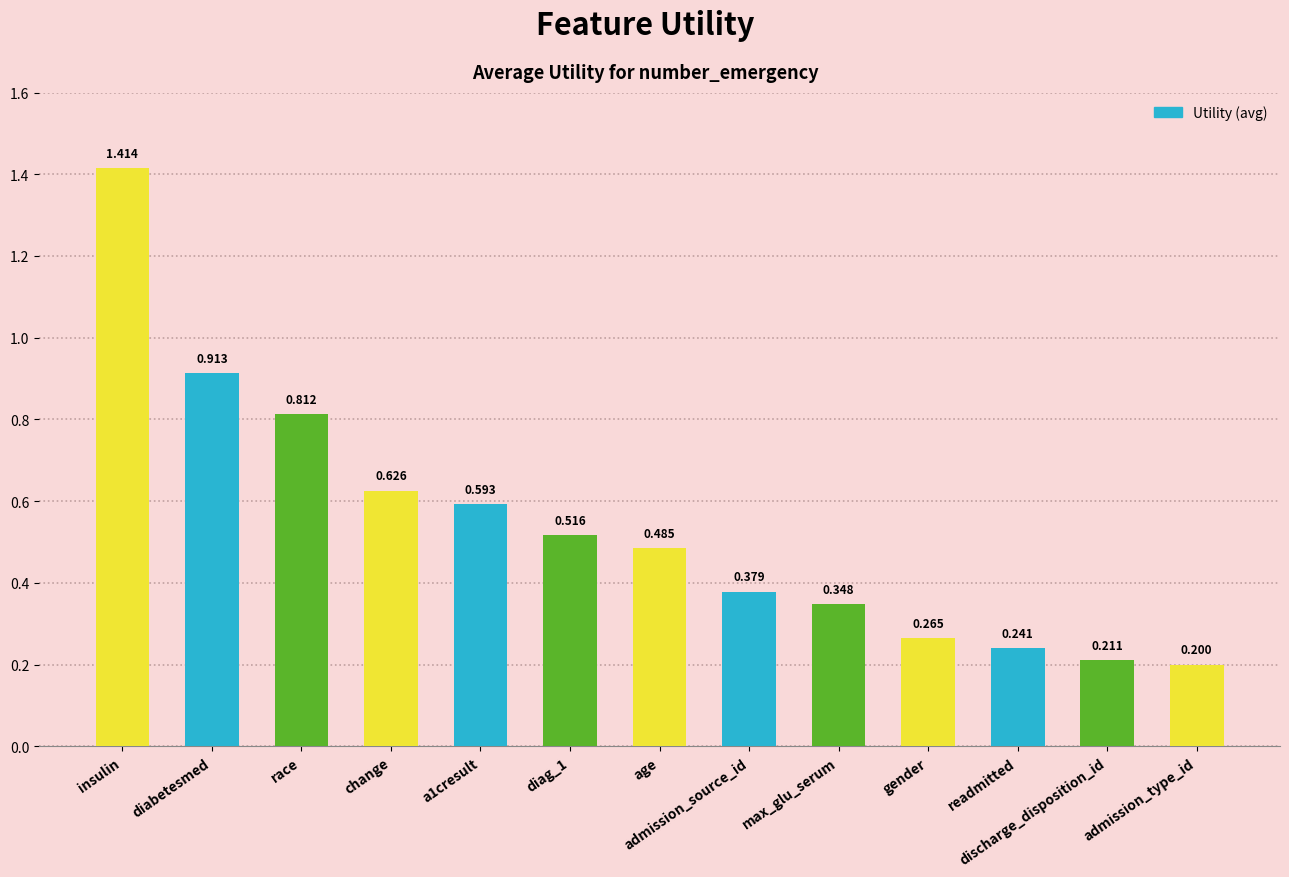

What is the label of the 10th bar from the right?

change